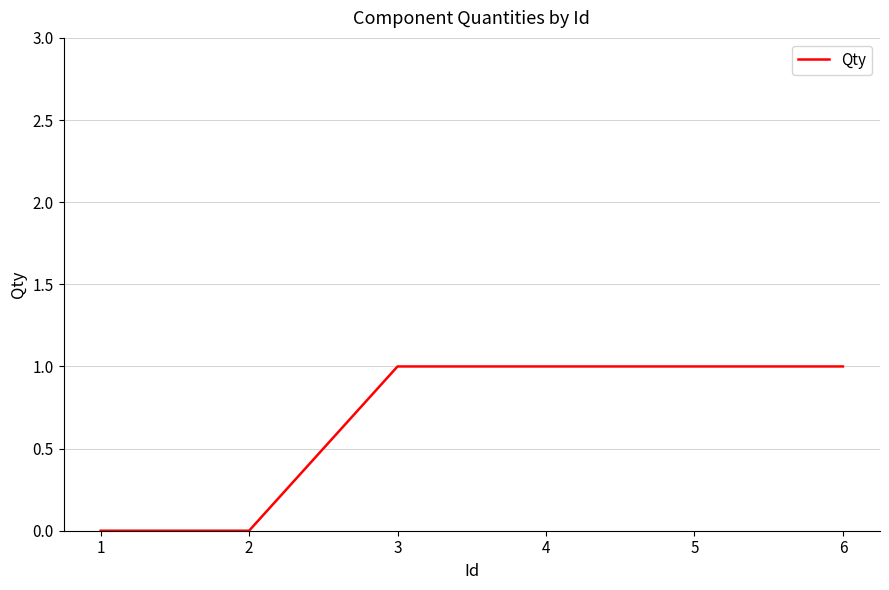

True or false: the data shows 1 at 2.

False